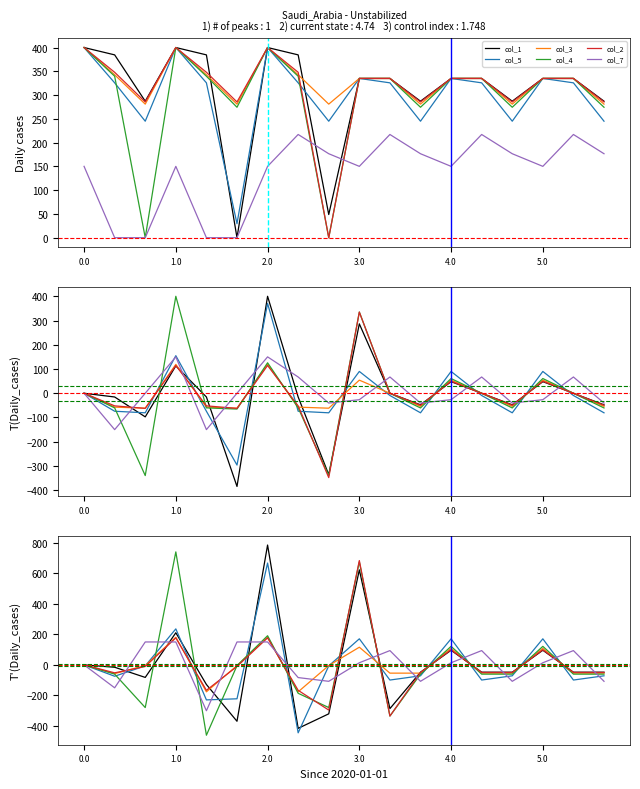

What value does the col_1 series have at 13?

-47.9